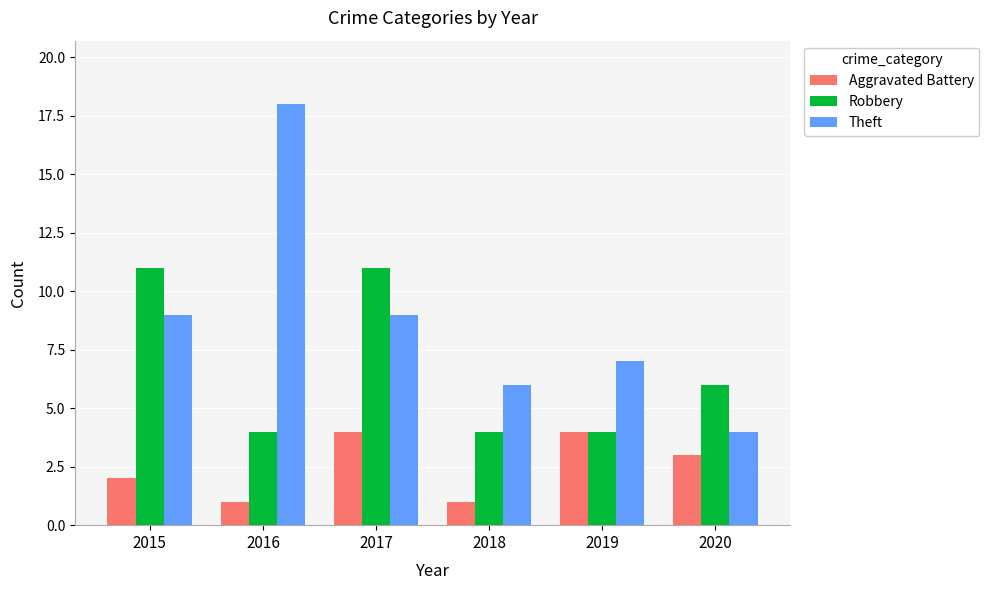

What is the sum of all Robbery values?

40